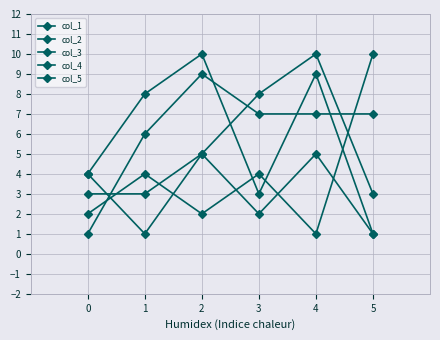

Is this an area chart (filled region under the line)?

No